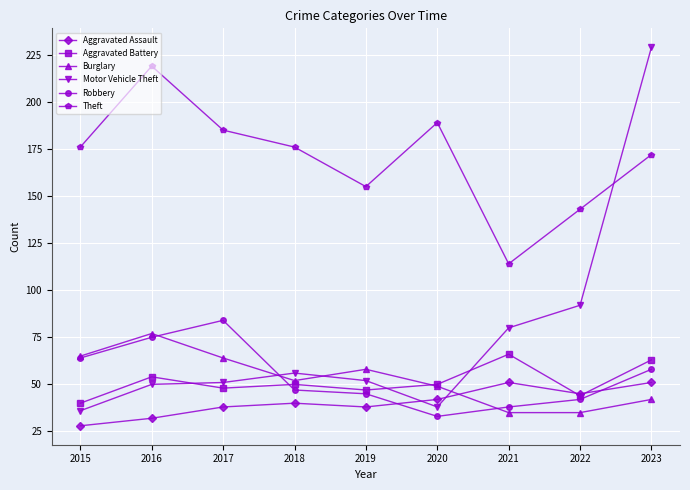

The Motor Vehicle Theft series shows 229 at 2023. True or false?

True